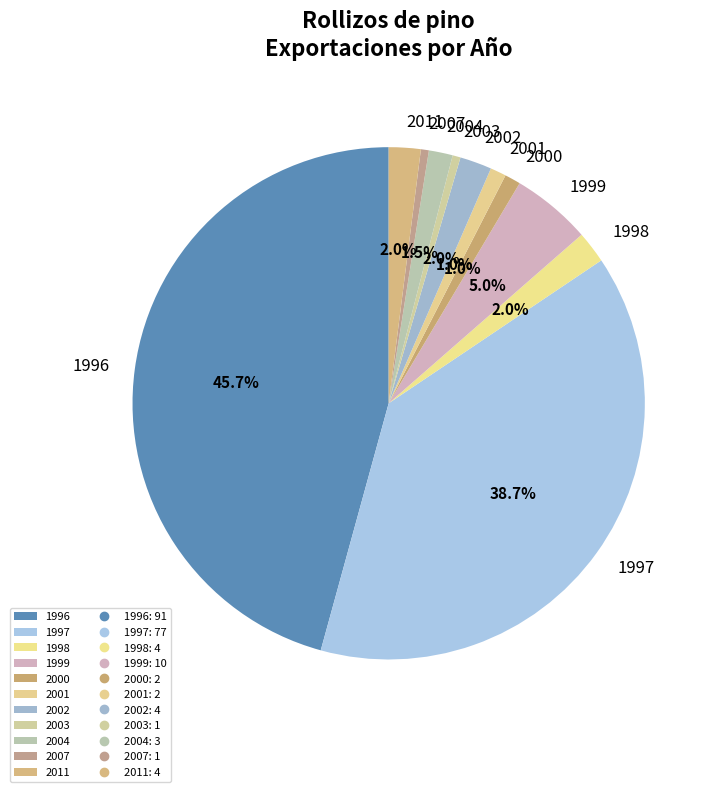

To the nearest percent, what is the average slice percentage?

9%